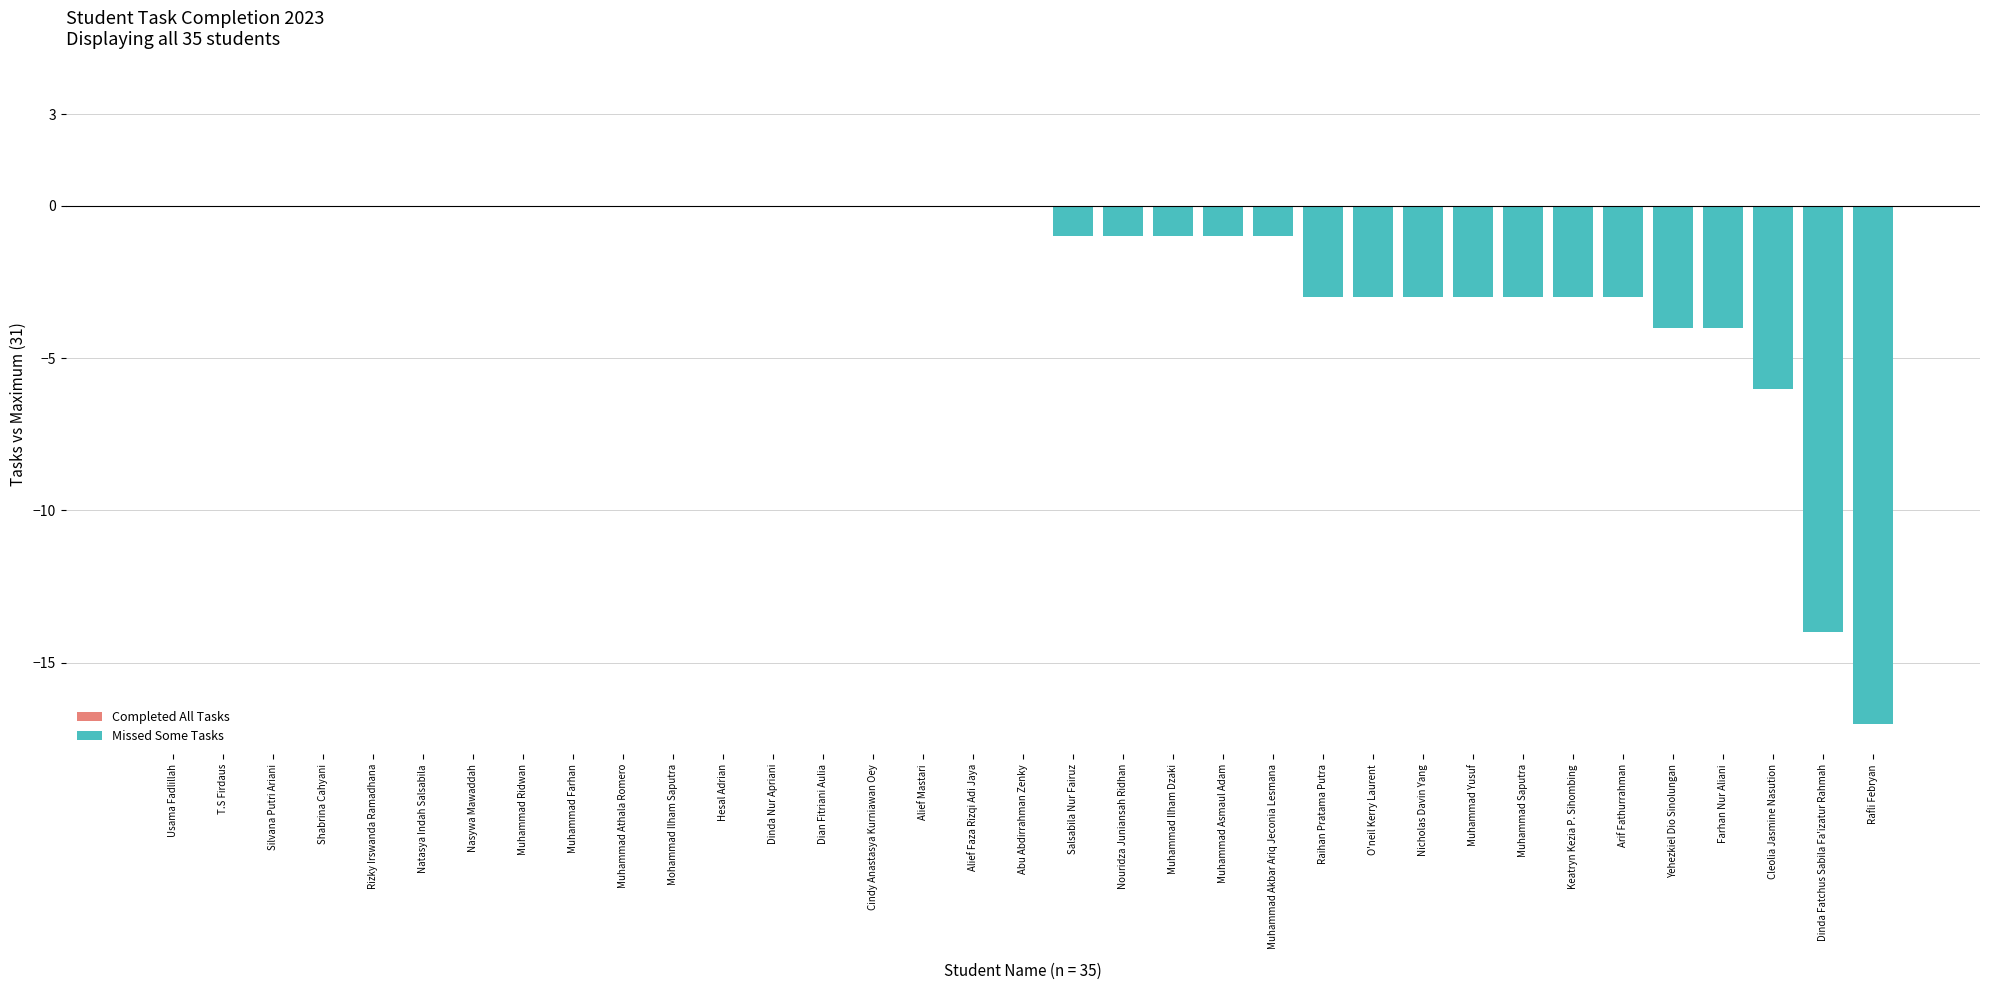

Between Arif Fathurrahman and Muhammad Farhan, which is larger?

Muhammad Farhan